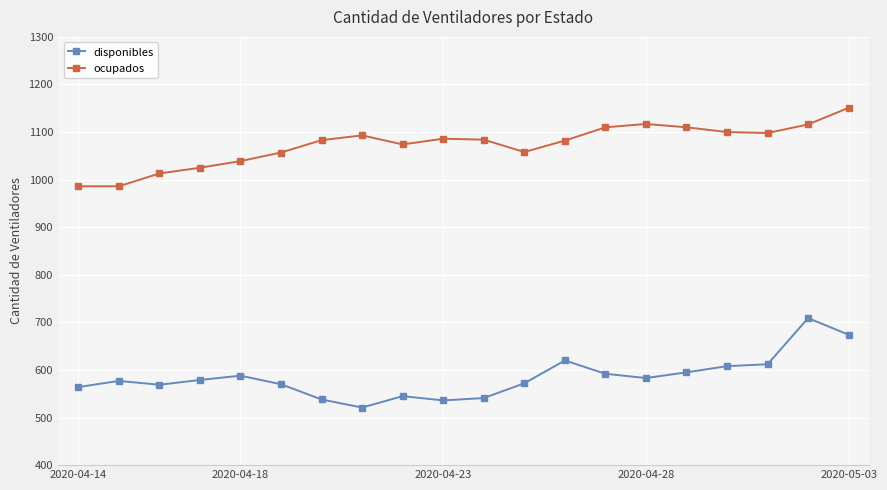

List the series in order of their peak value, highest first.

ocupados, disponibles